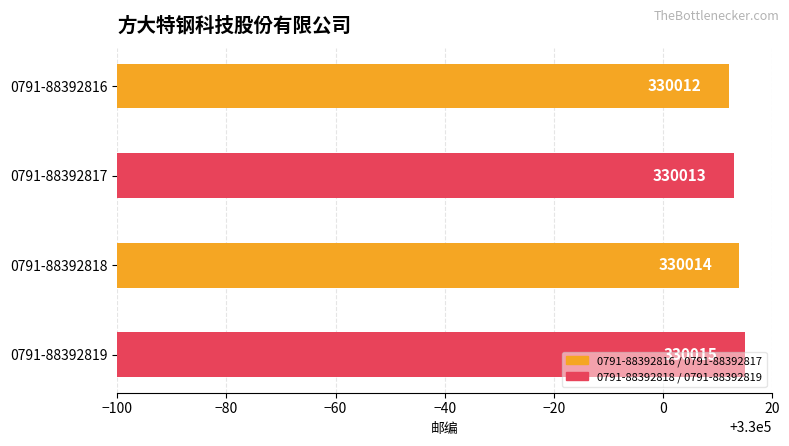

Which category has the highest value across all series?

0791-88392819